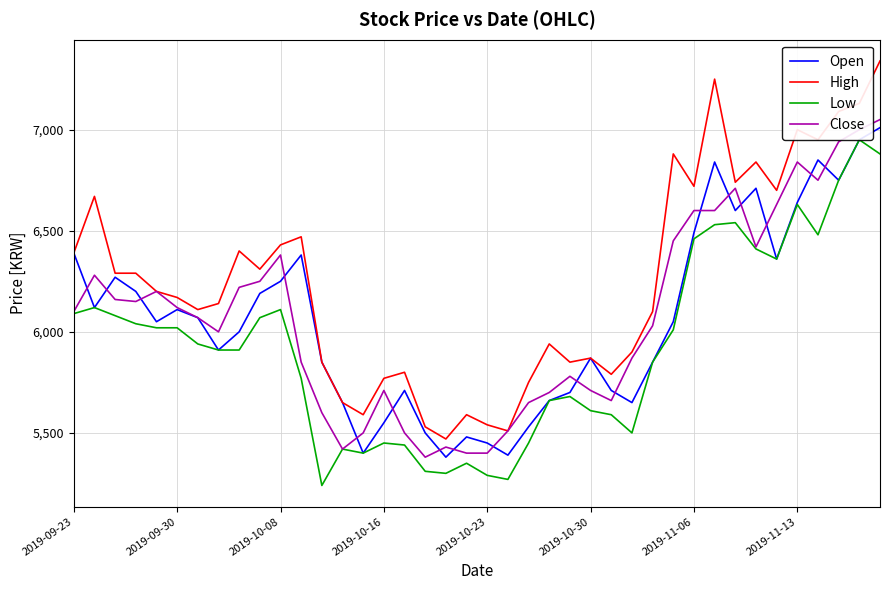

What is the total value across all series at 14?

21890